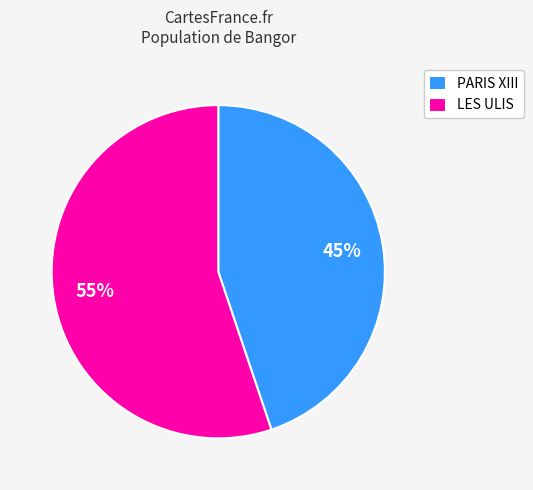

Is it true that PARIS XIII is 36% of the pie?

False